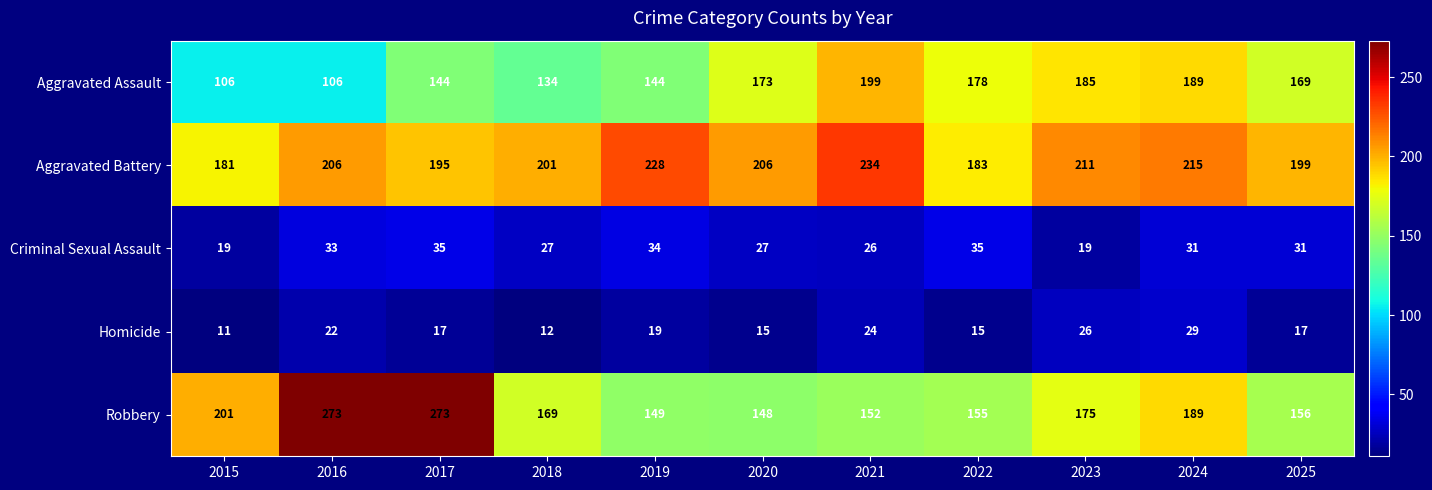

What is the highest value of the Aggravated Battery series?

234